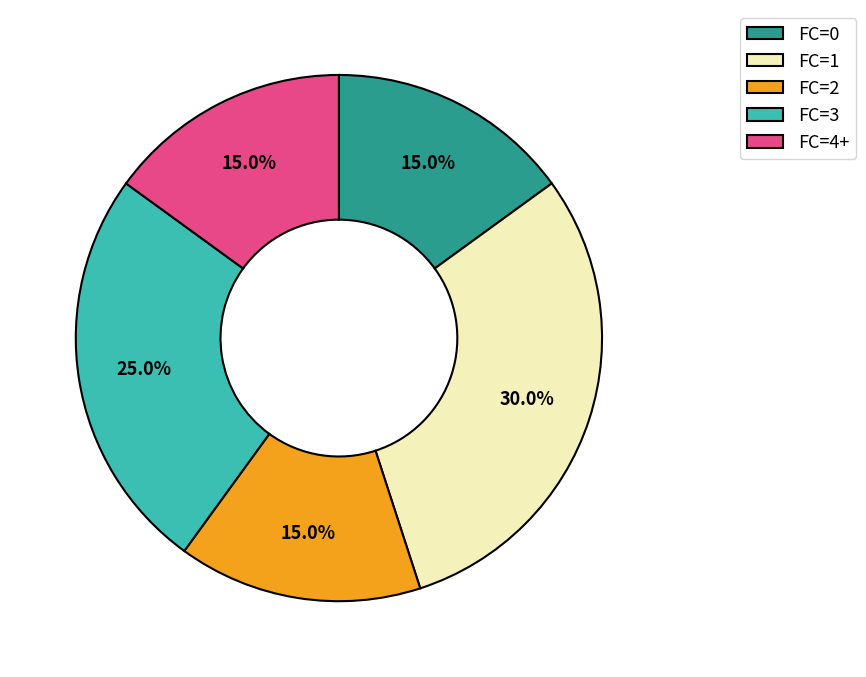

To the nearest percent, what percentage of the pie is FC=4+?

15%